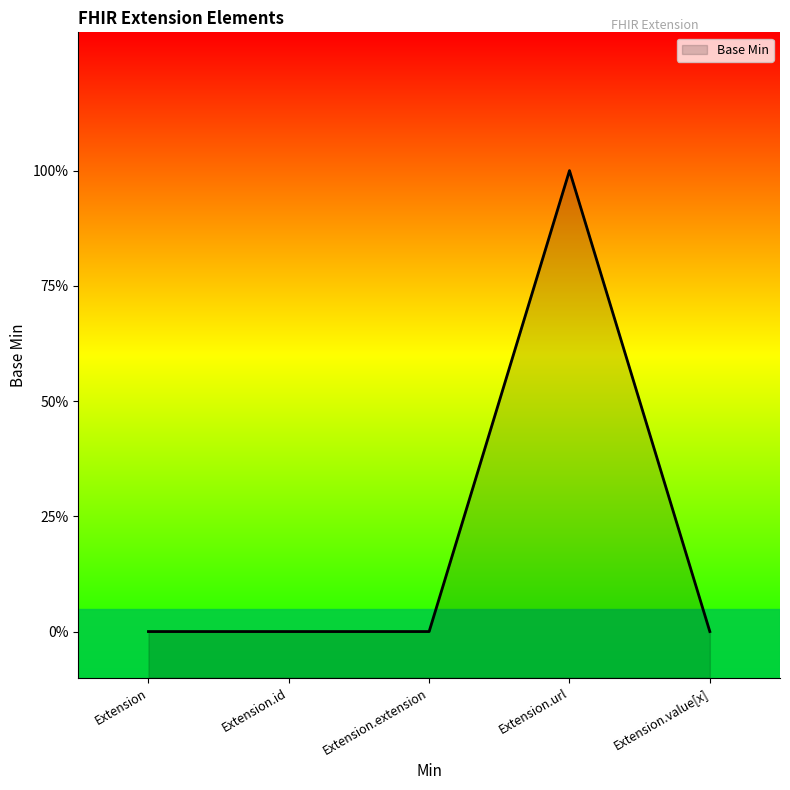

Count the number of values greater than 0.

1